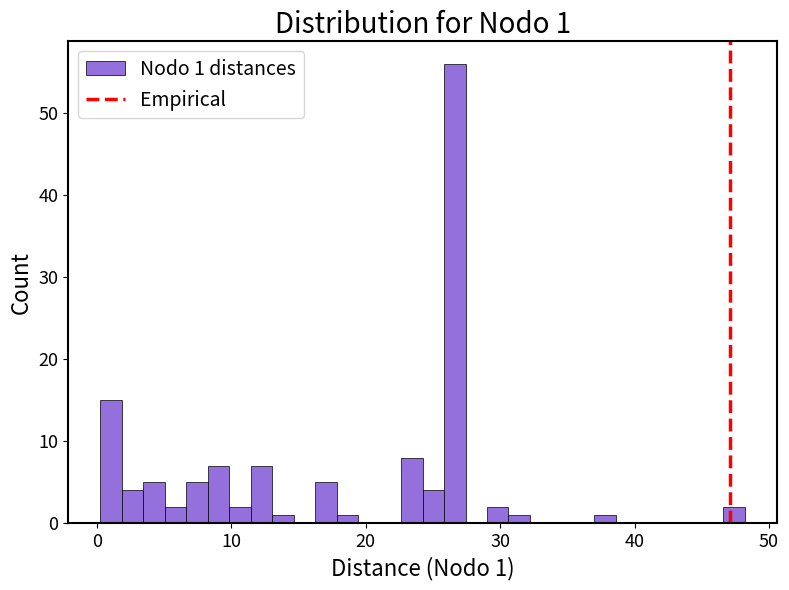

Around what value on the x-axis is the tallest bar? Give the approximate position of its centre, as read against the axis.

27